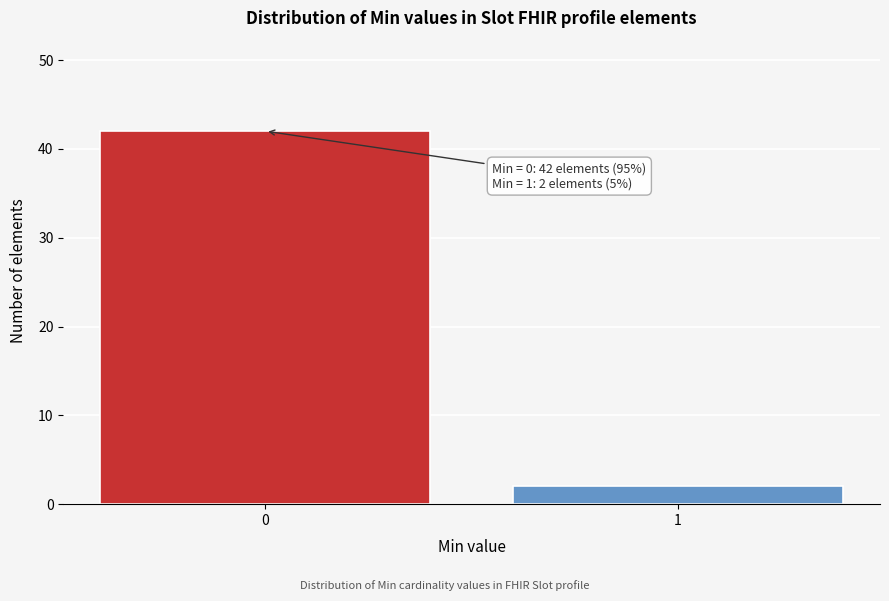

Reading left to right, extract all data points from this chart.

0=42	1=2